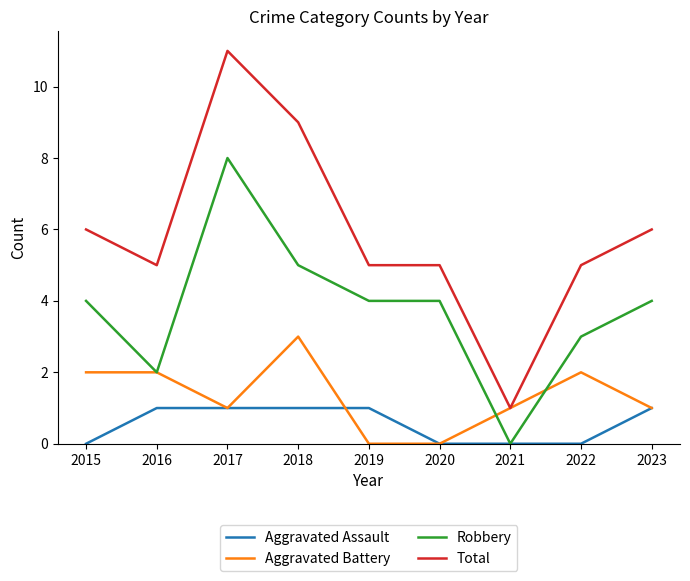

Which series changed the most between 2016 and 2018?

Total